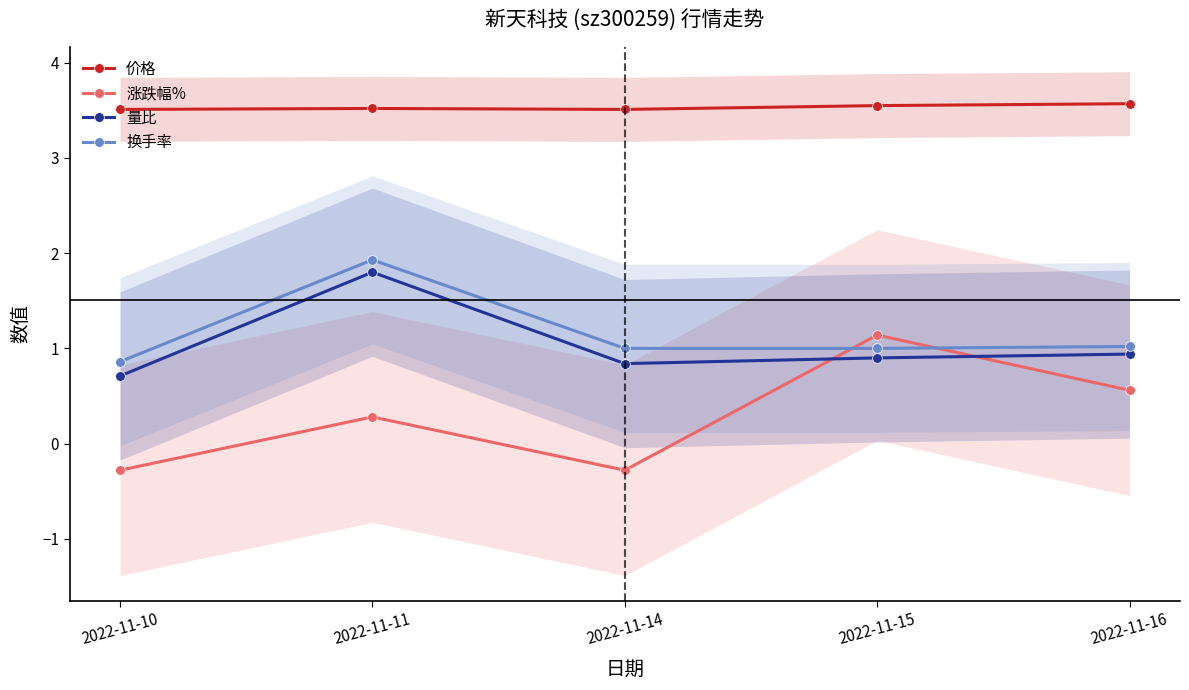

How many intersections are there between 涨跌幅% and 量比?

2